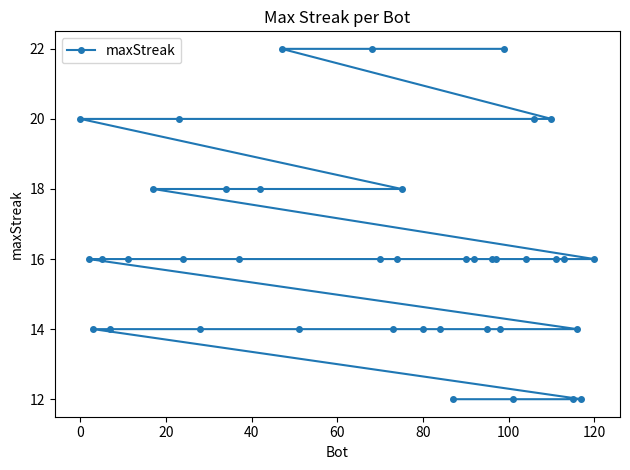

At which label does the data first exceed 16?

0